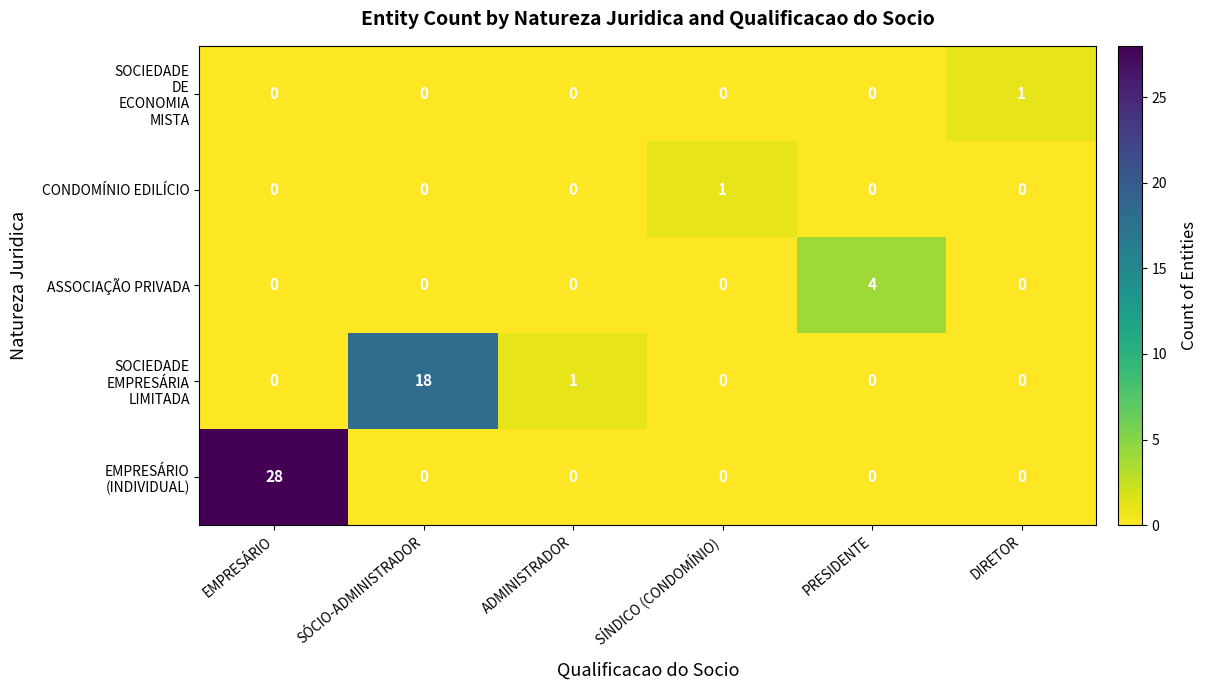

The ASSOCIAÇÃO PRIVADA series shows -2 at ADMINISTRADOR. True or false?

False